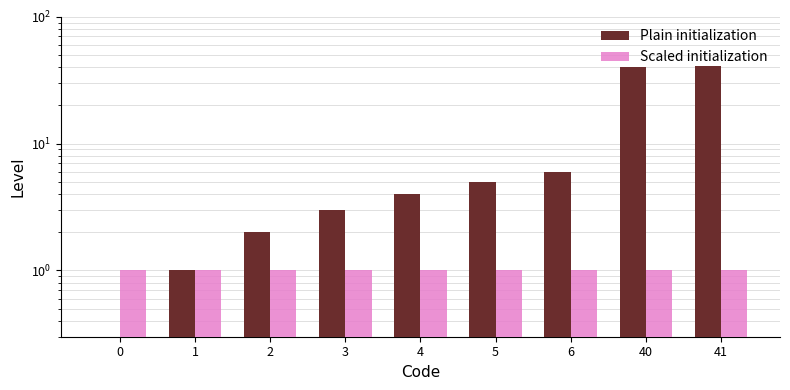

Between 0 and 2, which series saw the biggest shift?

Code